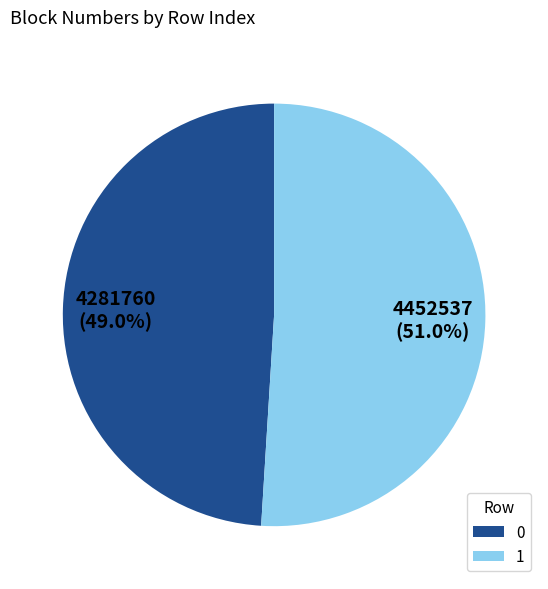

How many slices are in this pie chart?

2